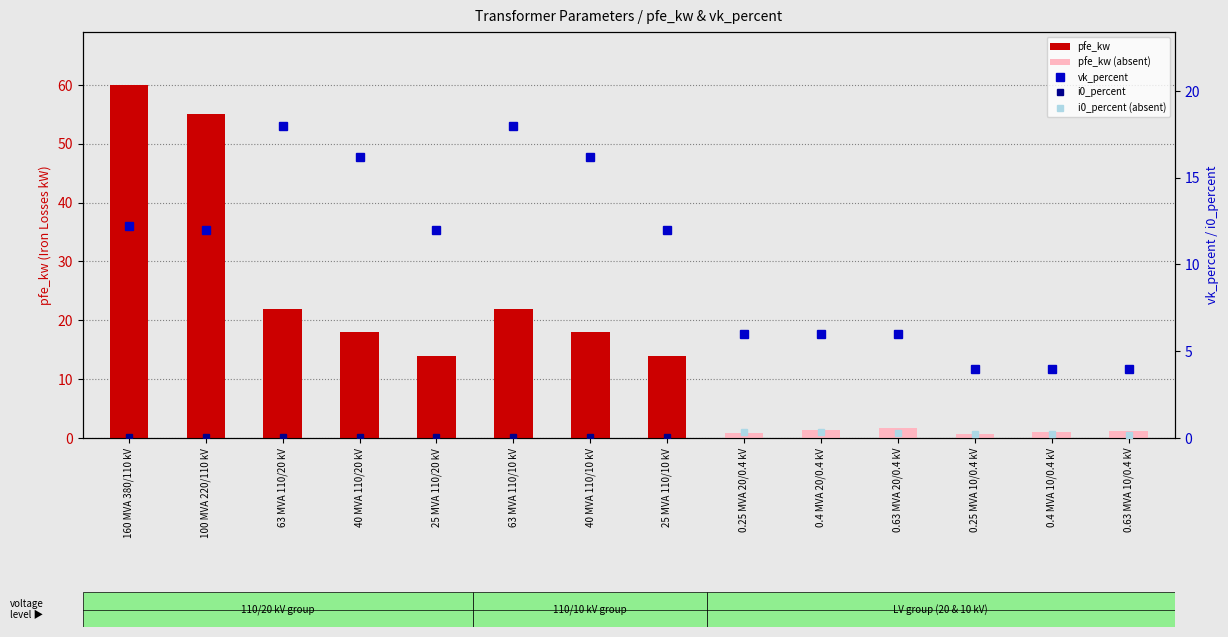

What is the spread (max minus min) of values at 0.63 MVA 10/0.4 kV?

2.8